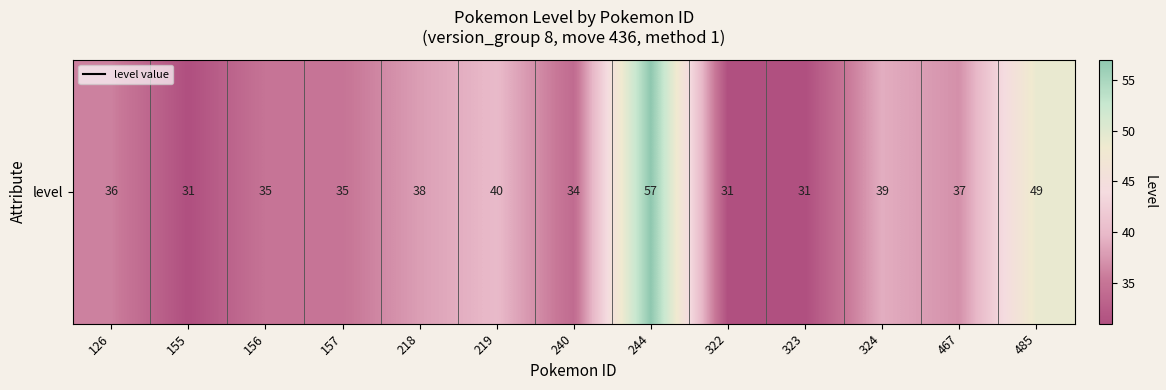

What is the difference between the values at 467 and 219?

3